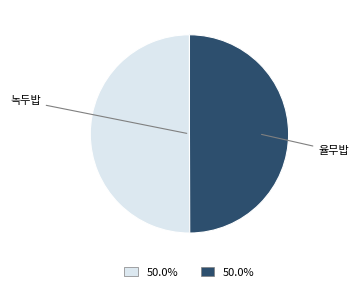

Do 율무밥 and 녹두밥 together represent more than half of the pie?

Yes